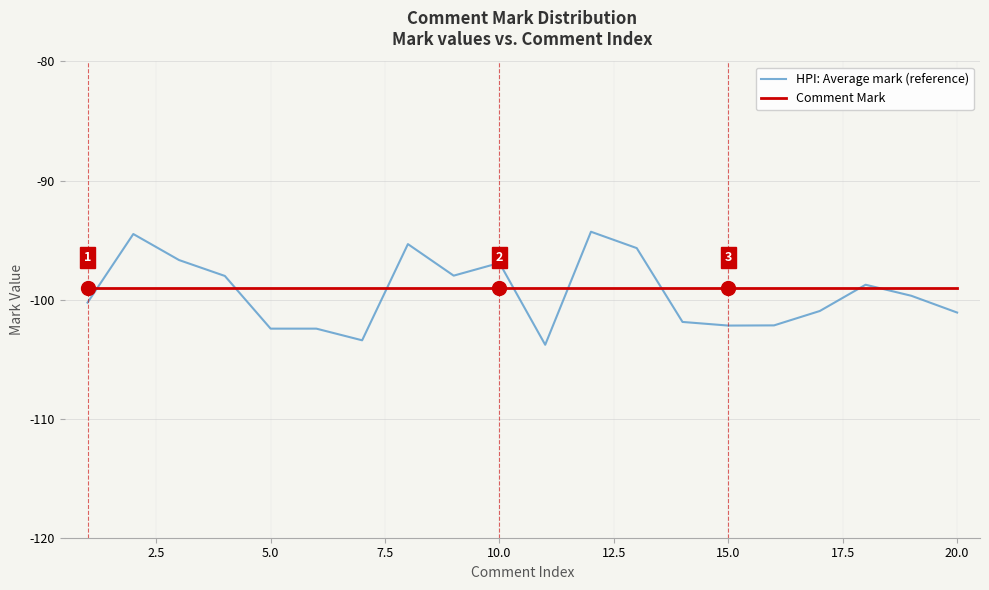

List the series in order of their peak value, lowest first.

Comment Mark, HPI: Average mark (reference)